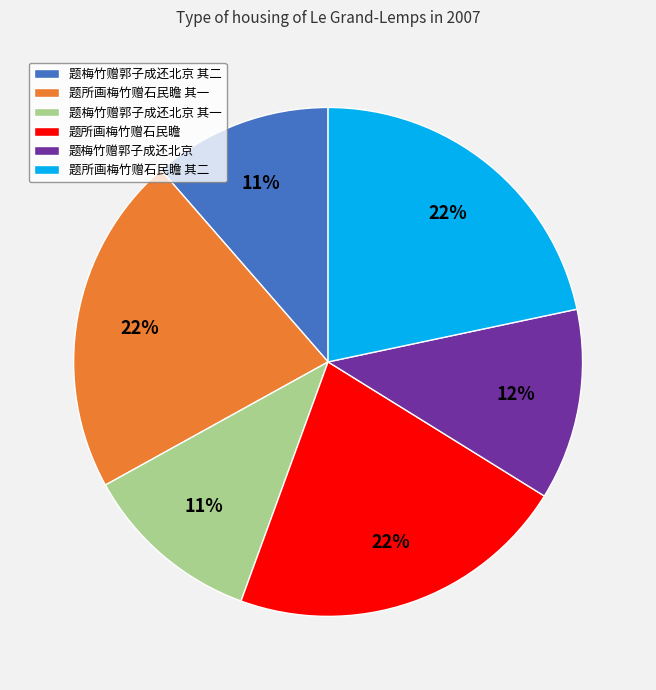

What is the ratio of the value at 题梅竹赠郭子成还北京 其一 to the value at 题所画梅竹赠石民瞻?

0.5